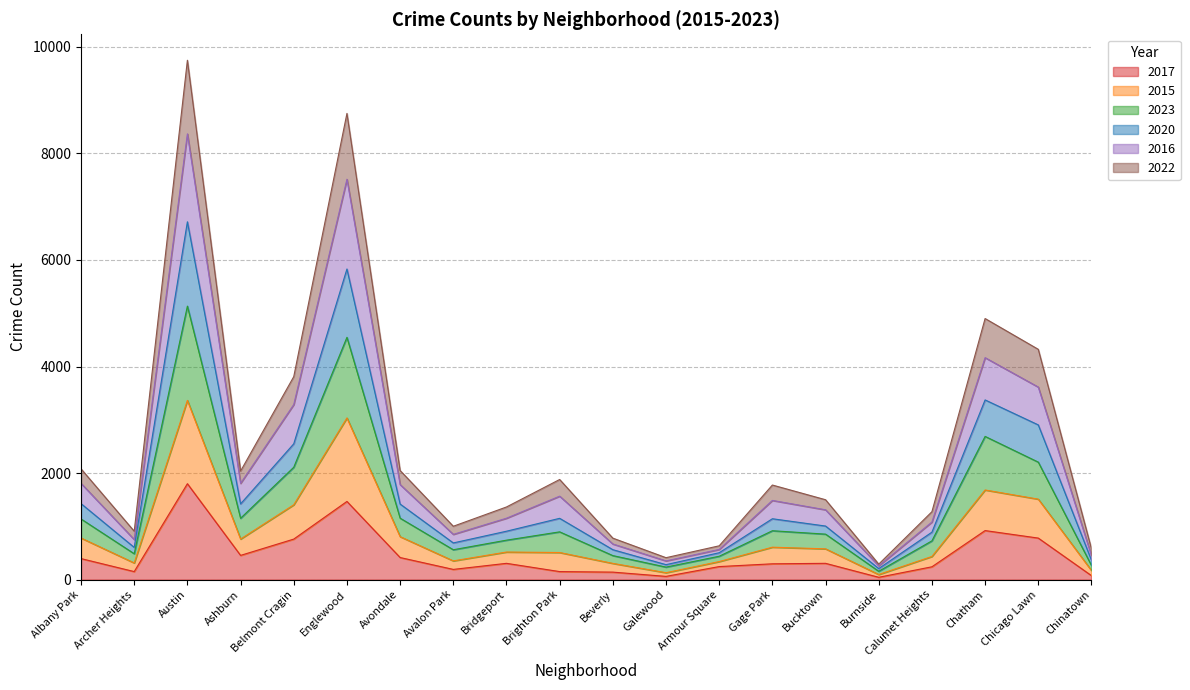

What is the highest value of the 2017 series?

1800